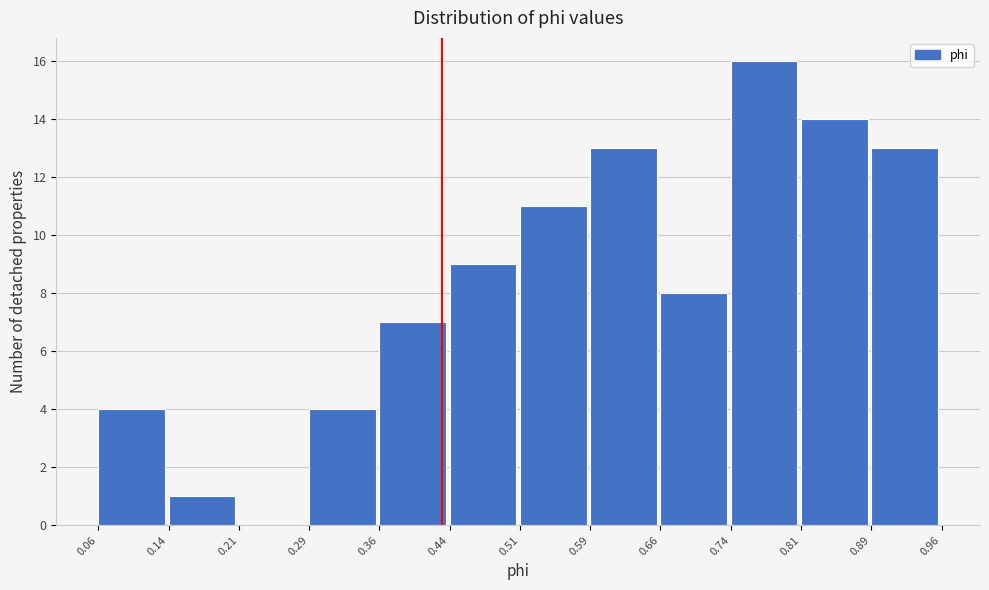

What is the height of the bar covering 0.14 to 0.21 on the x-axis? The values are not printed on the chart, so give them approximately, as read against the axis.

1